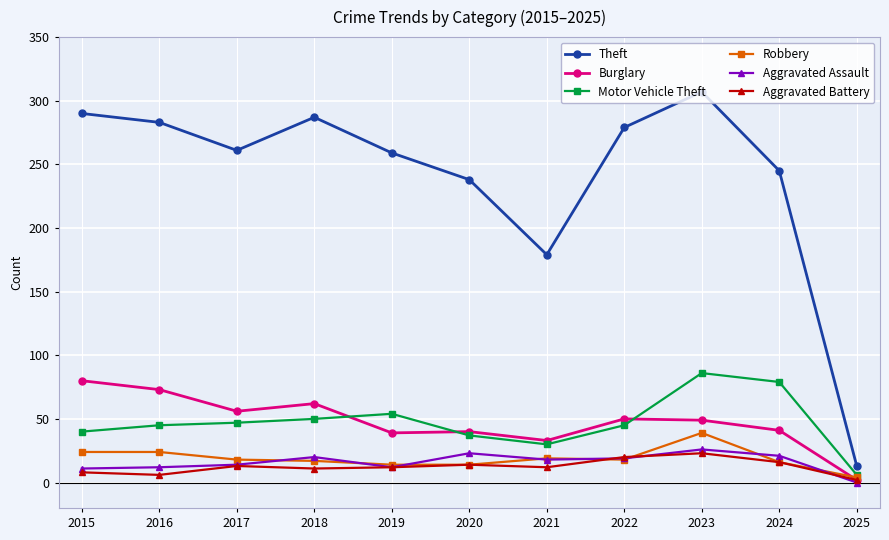

Rank the series at 2015 from lowest to highest value.

Aggravated Battery, Aggravated Assault, Robbery, Motor Vehicle Theft, Burglary, Theft